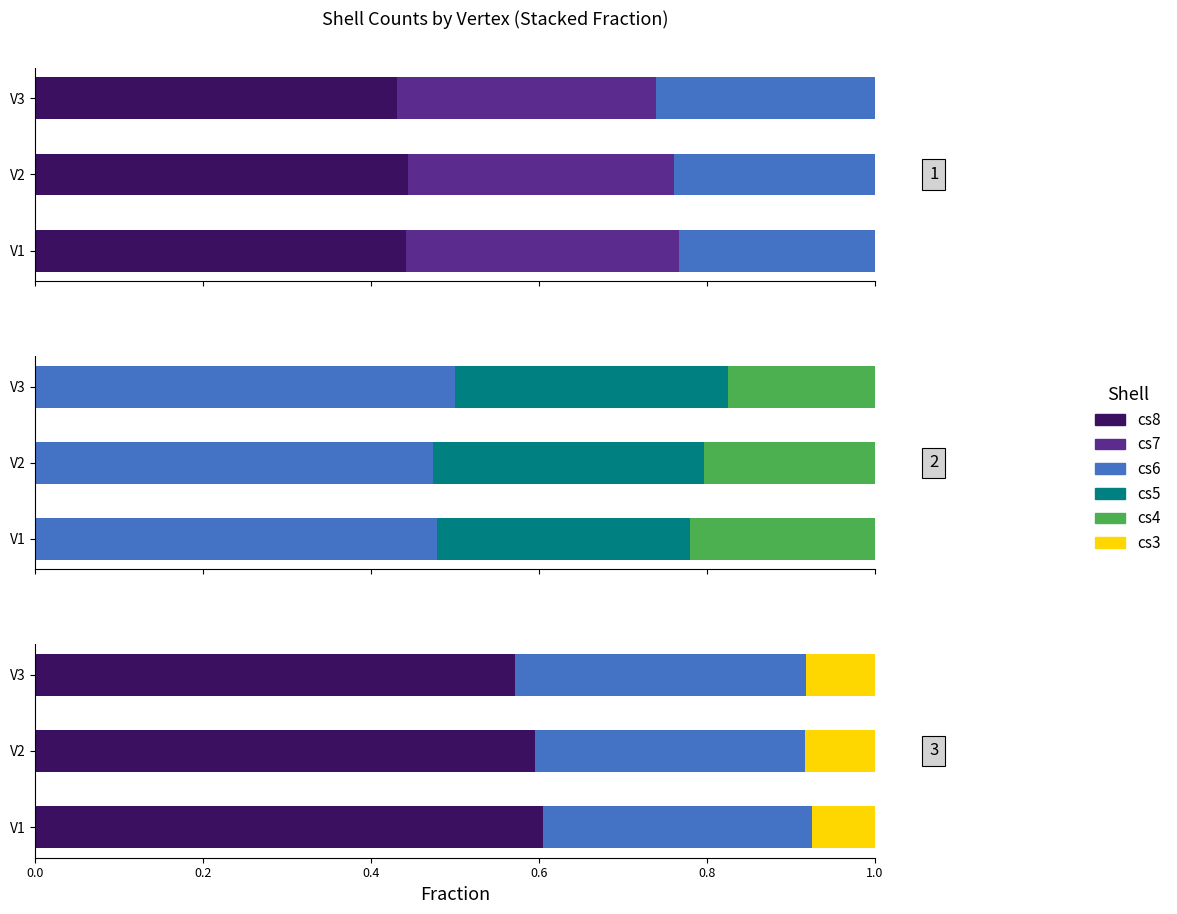

At V3, list the series in order from smallest to largest.

cs3, cs4, cs7, cs5, cs6, cs8